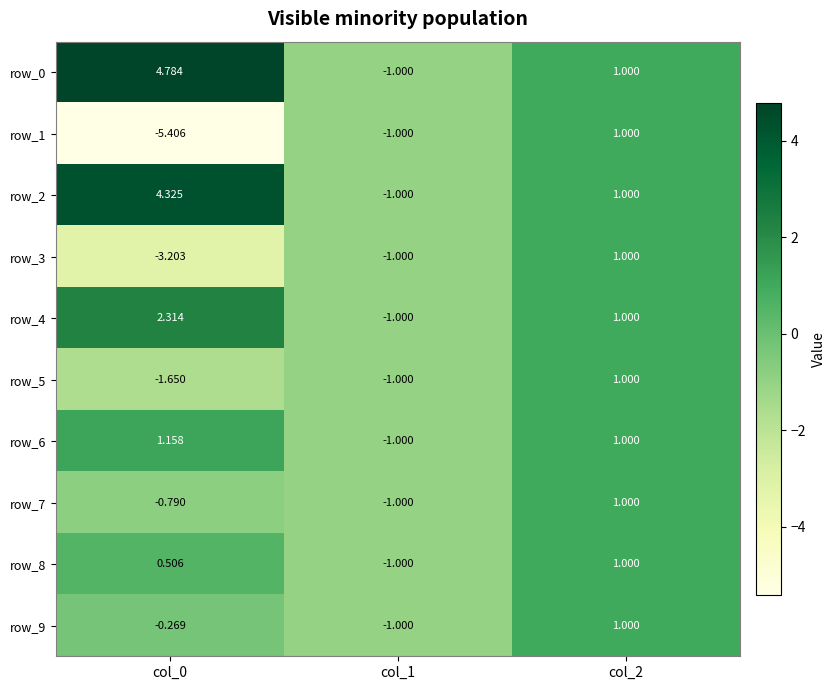

What is the difference between the highest and lowest values at col_0?

10.2